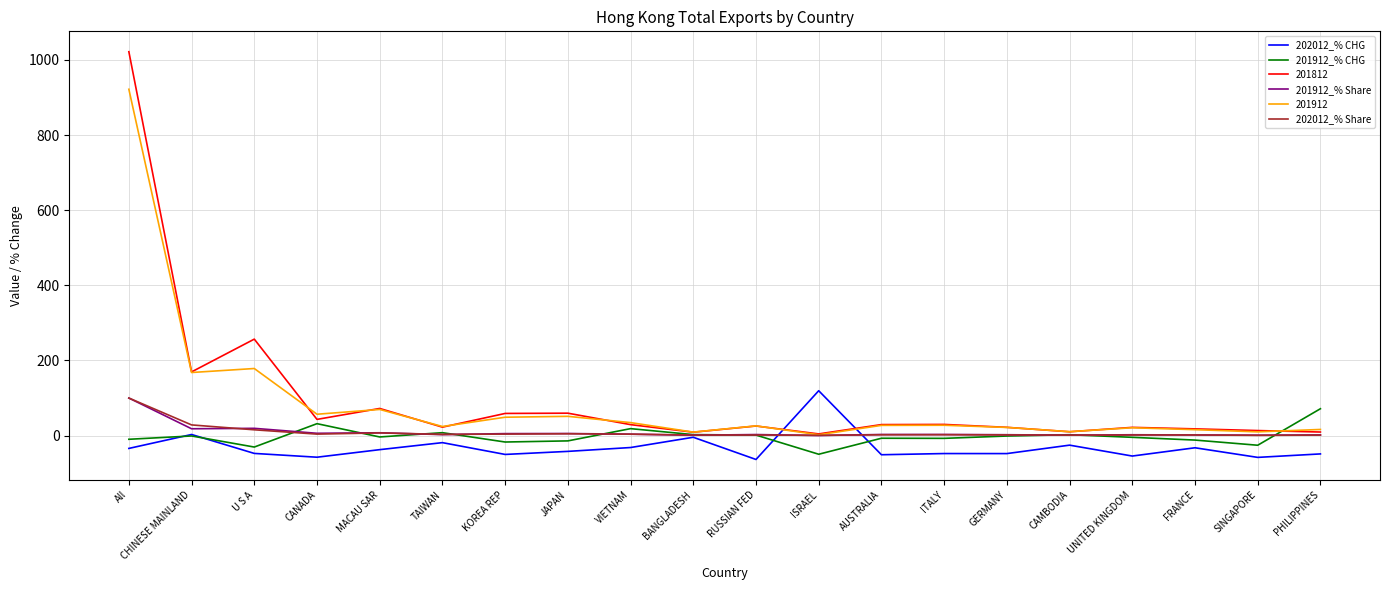

True or false: 201812 has a value of 43.2 at CANADA.

True